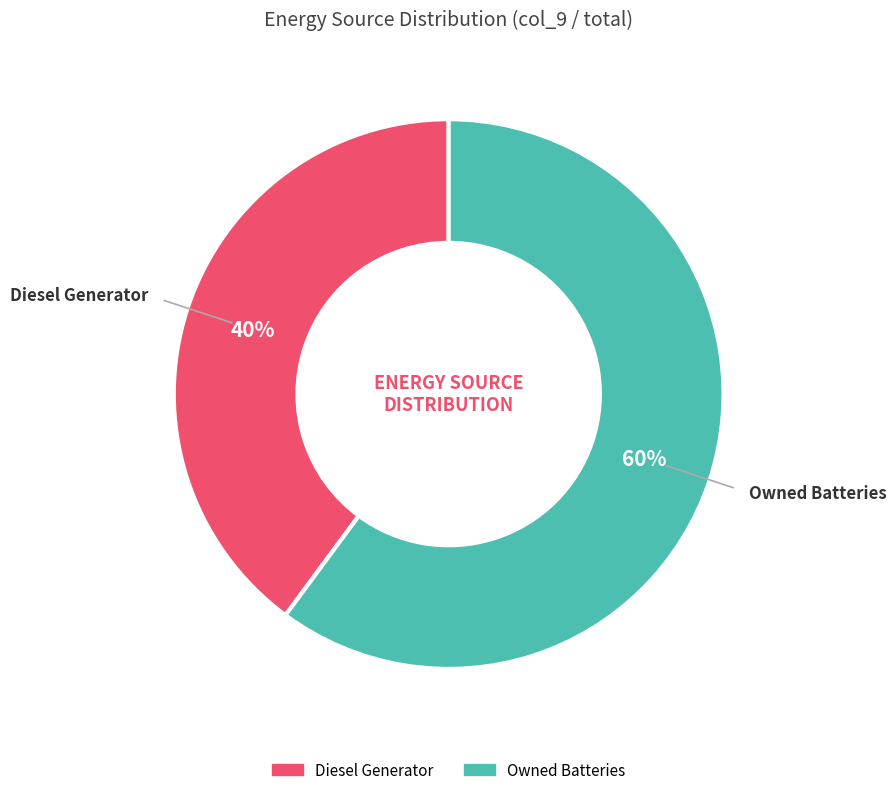

Is there a majority slice in this chart?

Yes